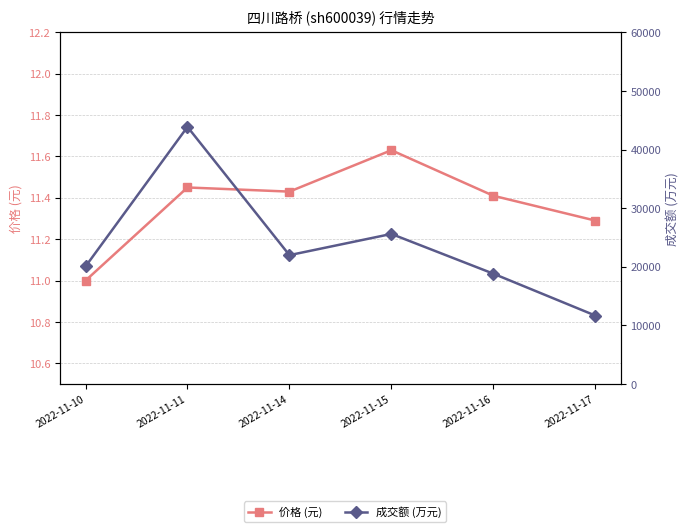

Rank the series at 2022-11-14 from lowest to highest value.

价格 (元), 成交额 (万元)